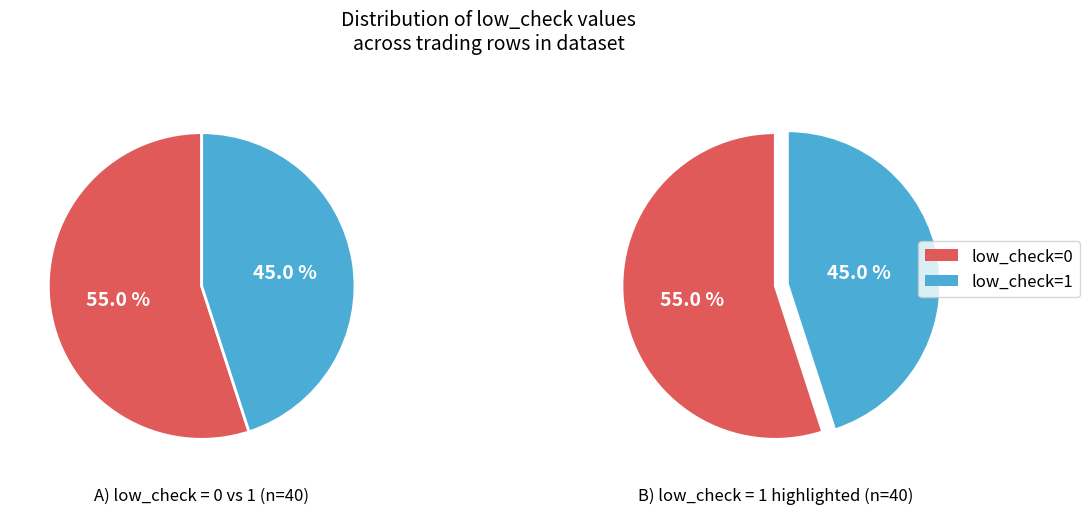

Which category has the smallest portion of the pie?

low_check=1